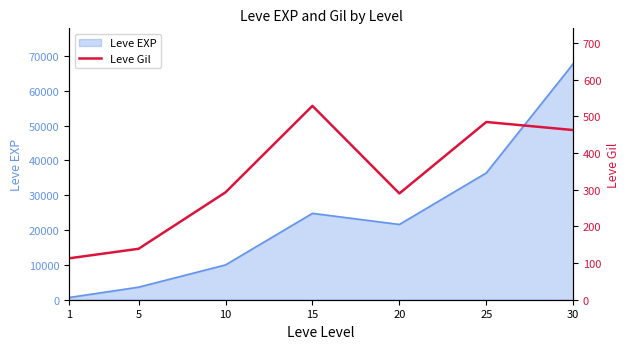

List the labels in order of Leve EXP value, smallest first.

1, 5, 10, 20, 15, 25, 30